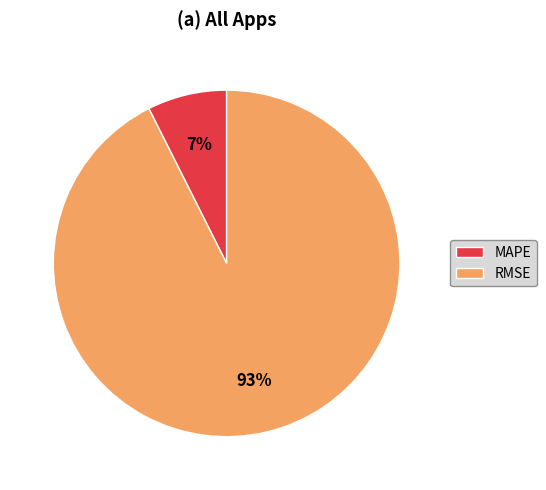

How many segments does this pie chart have?

2